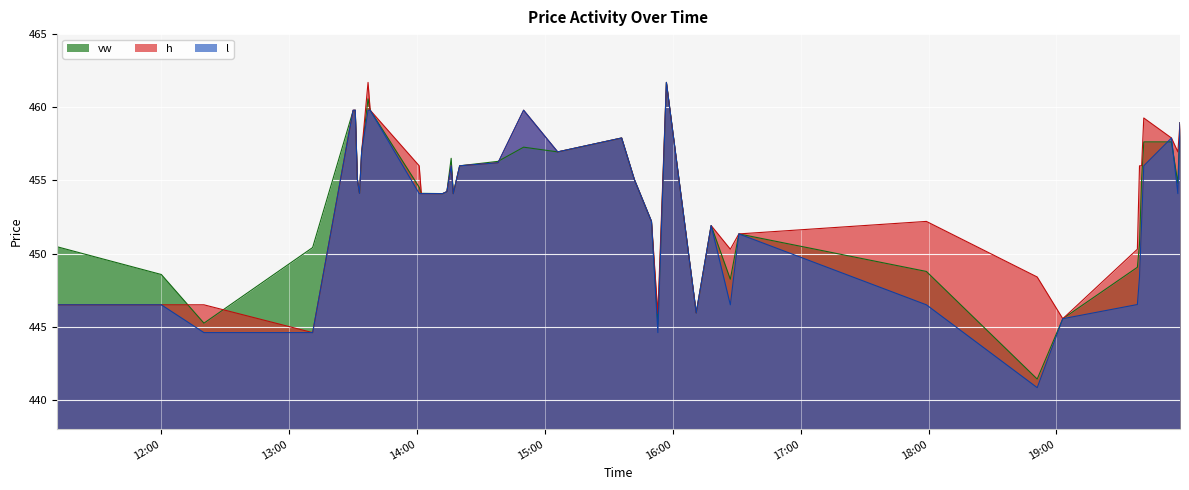

What is the spread (max minus min) of values at 2023-05-01 12:20:00?

1.9